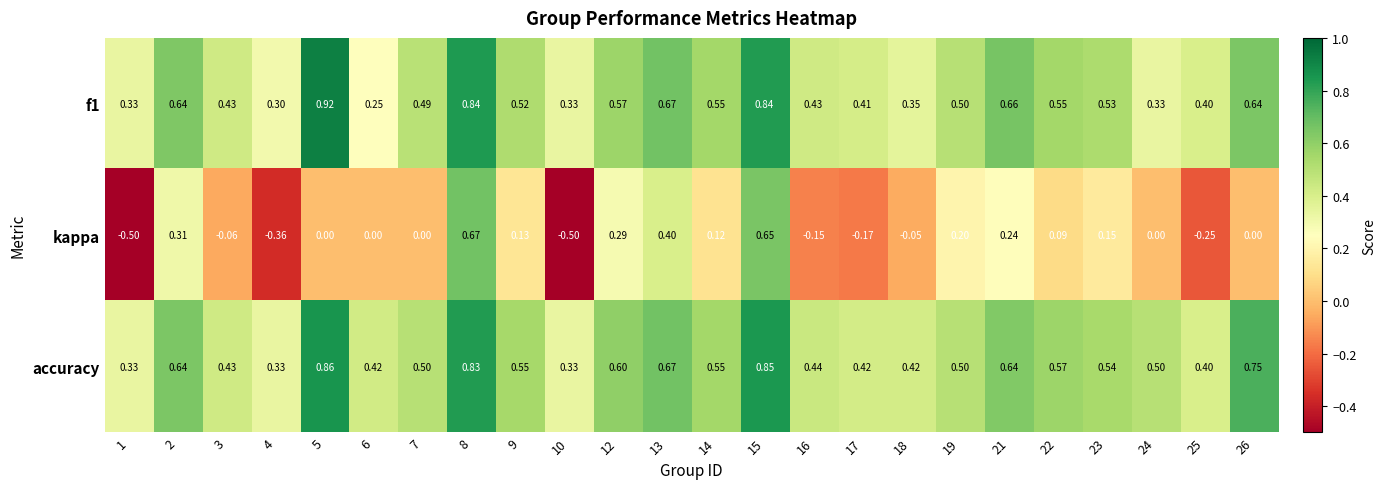

Which series has the widest spread of values?

kappa